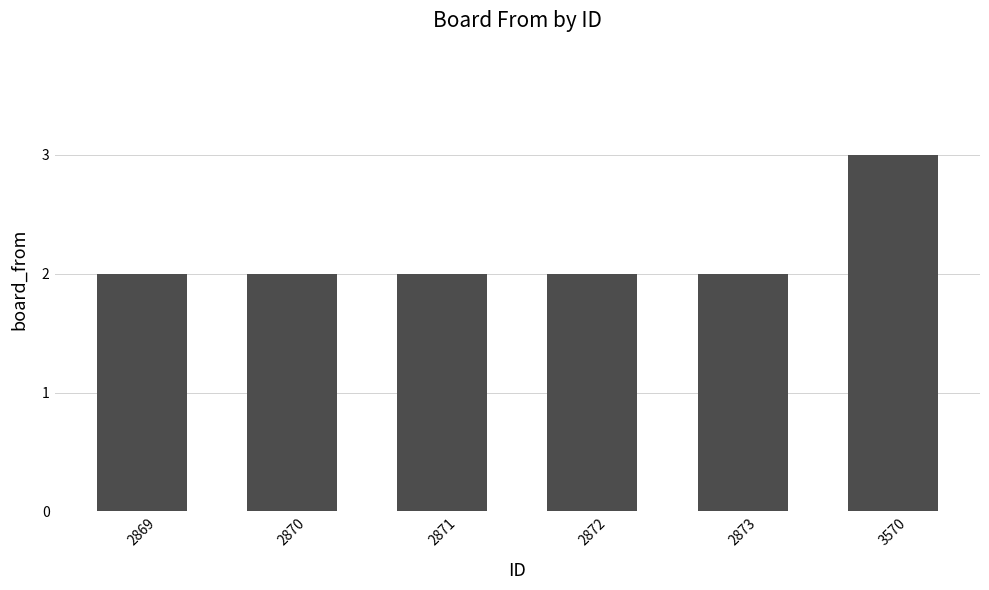

What is the value of the 6th bar from the left?

3